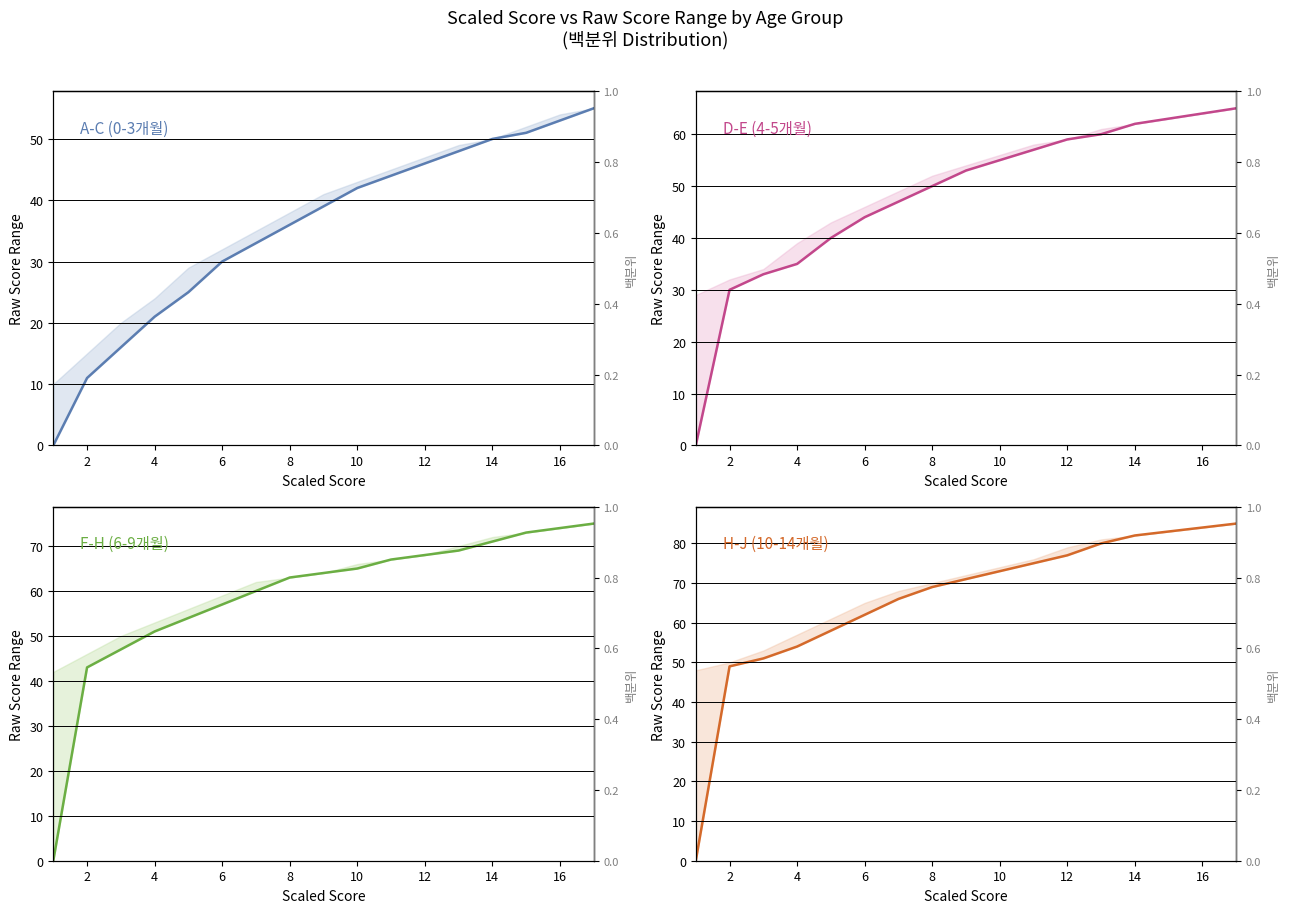

How many data points in A-C (0-3개월) are above 39?

8